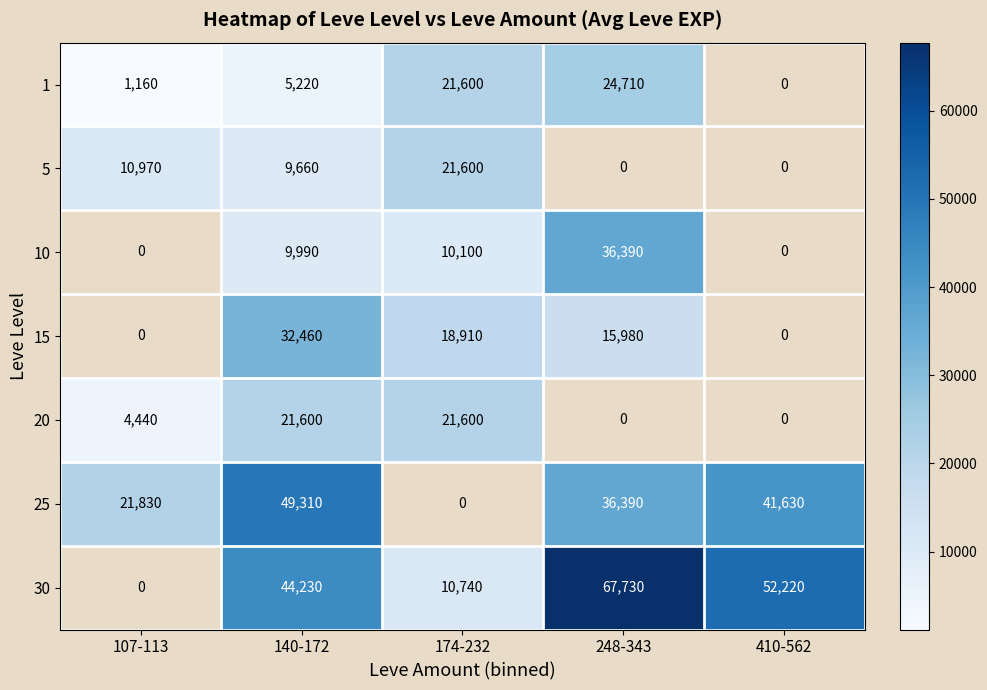

Rank the series at 140-172 from lowest to highest value.

1, 5, 10, 20, 15, 30, 25